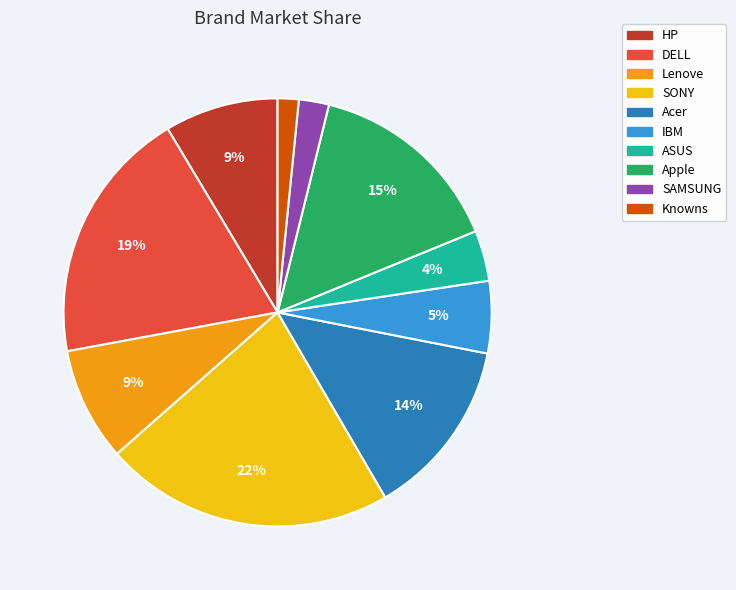

Is there any slice that represents more than half of the pie?

No